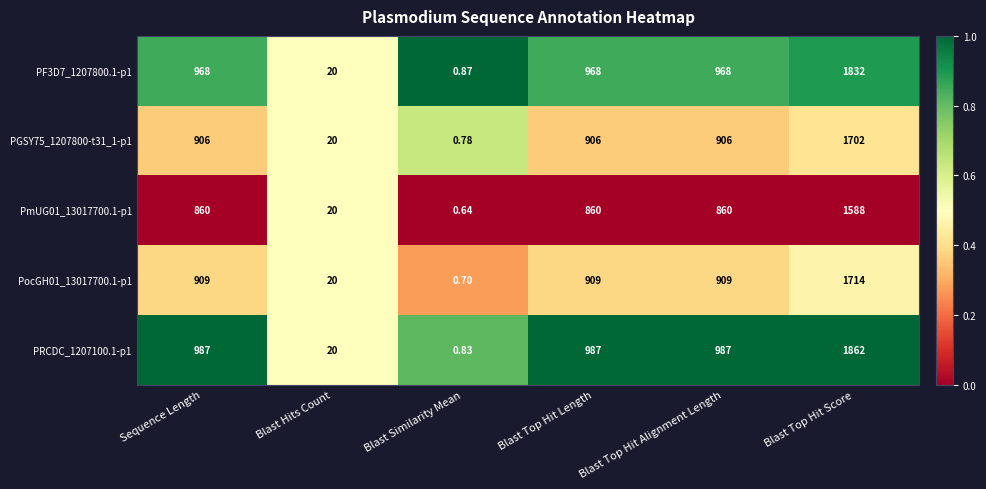

At which category does the chart reach its minimum across all series?

Blast Similarity Mean